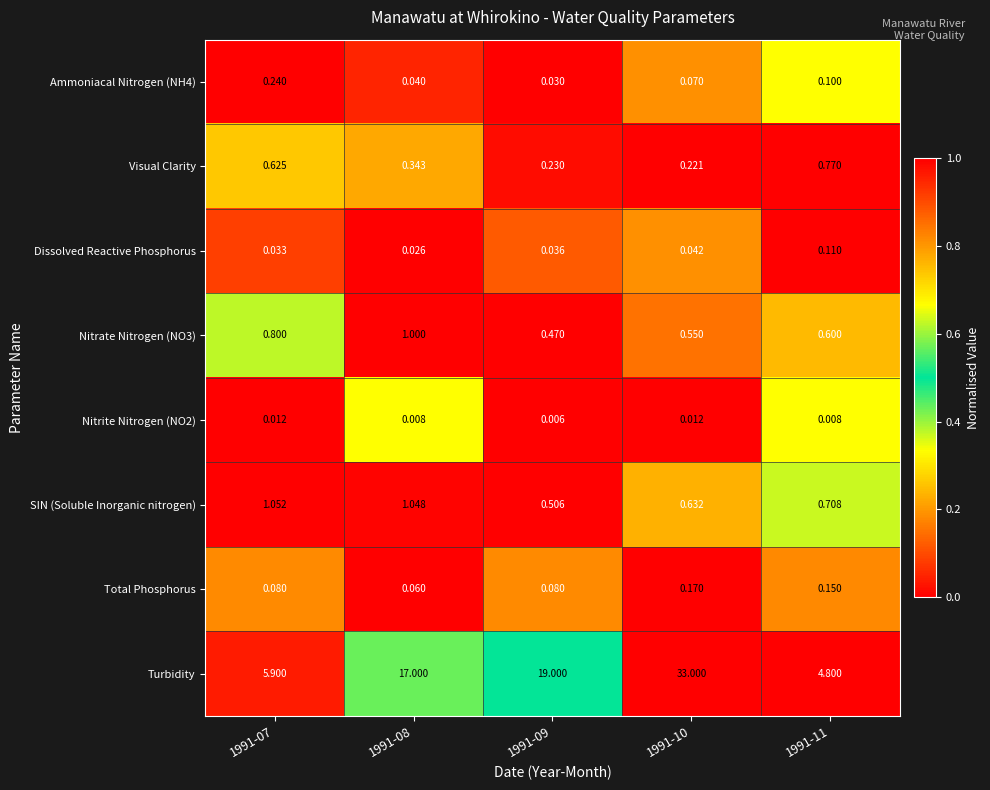

List the series in order of their peak value, lowest first.

Nitrite Nitrogen (NO2), Dissolved Reactive Phosphorus, Total Phosphorus, Ammoniacal Nitrogen (NH4), Visual Clarity, Nitrate Nitrogen (NO3), SIN (Soluble Inorganic nitrogen), Turbidity